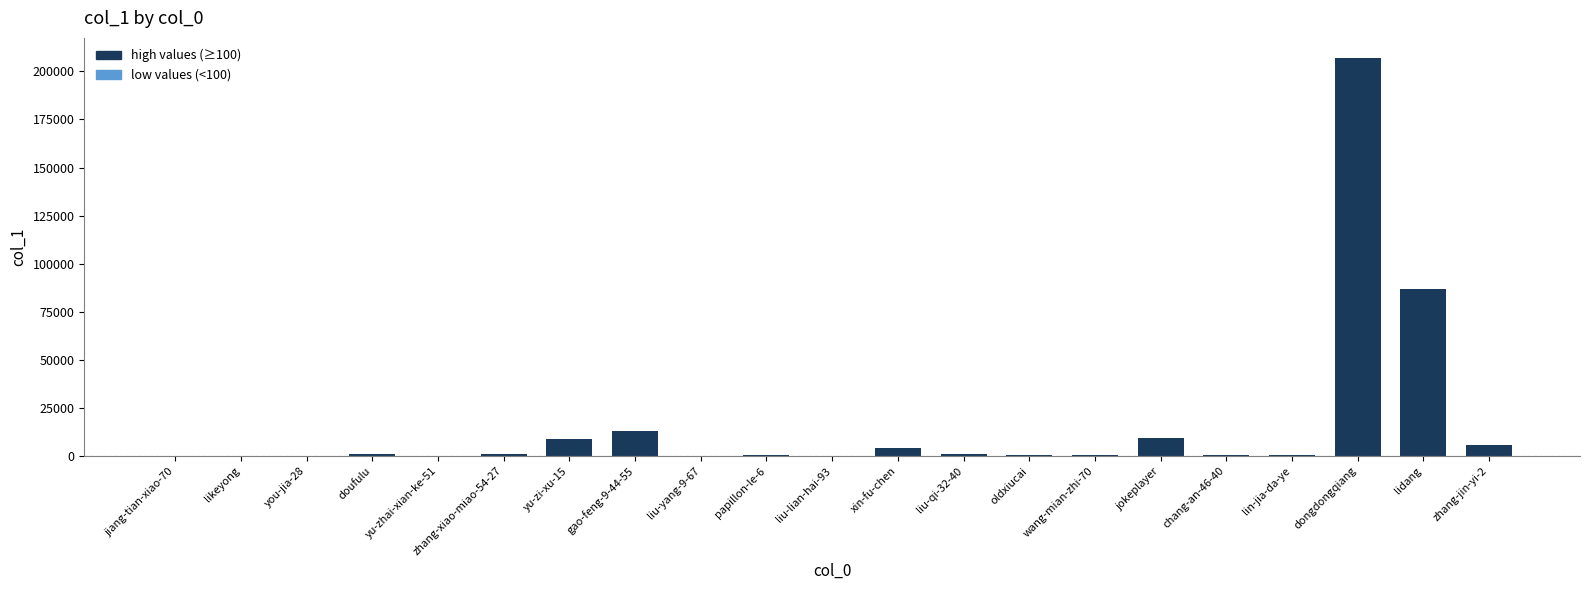

Are the bars grouped side by side (vs. stacked)?

No